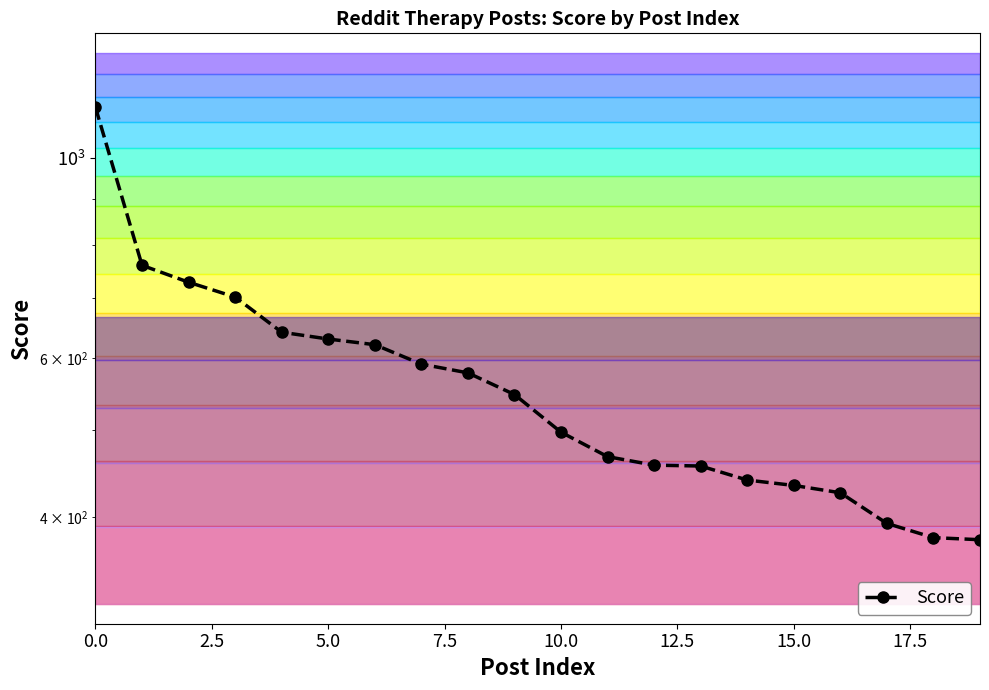

Count the number of categories in the chart.

20